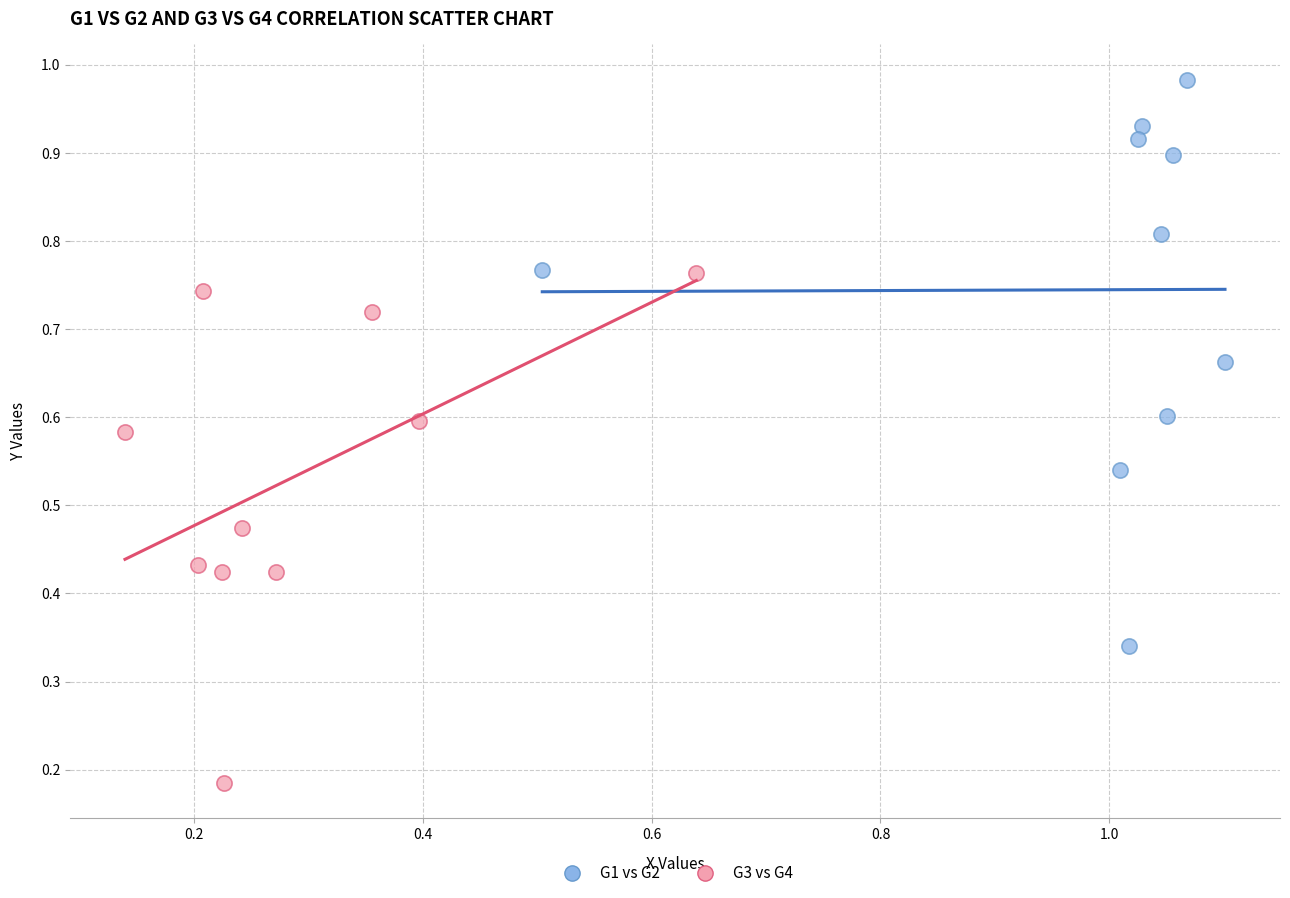

Which series reaches the maximum Y coordinate?

G1 vs G2